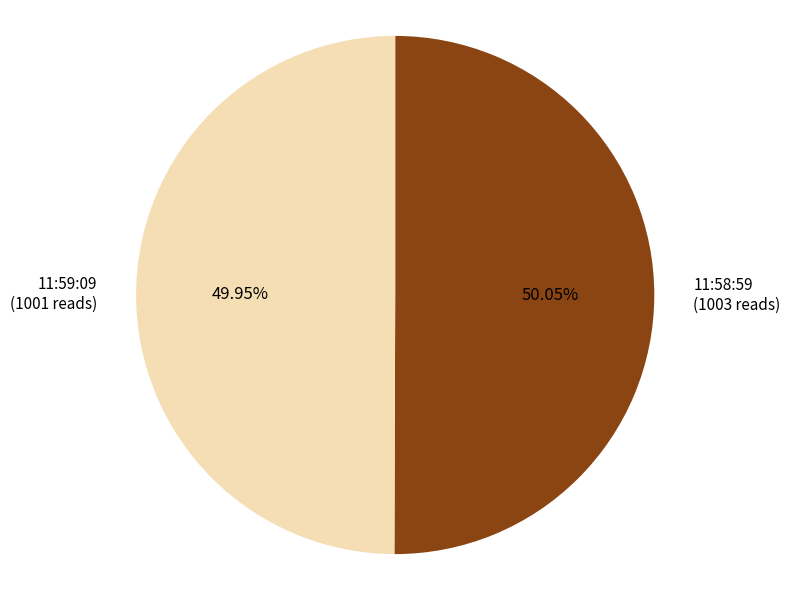

Is there any slice that represents more than half of the pie?

Yes